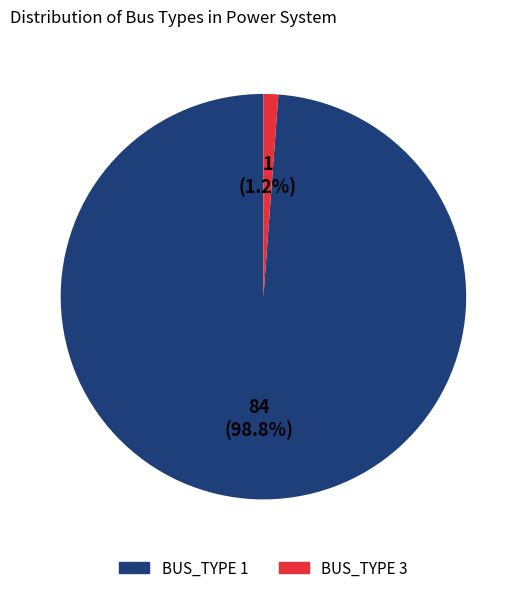

Count the number of slices in the pie.

2